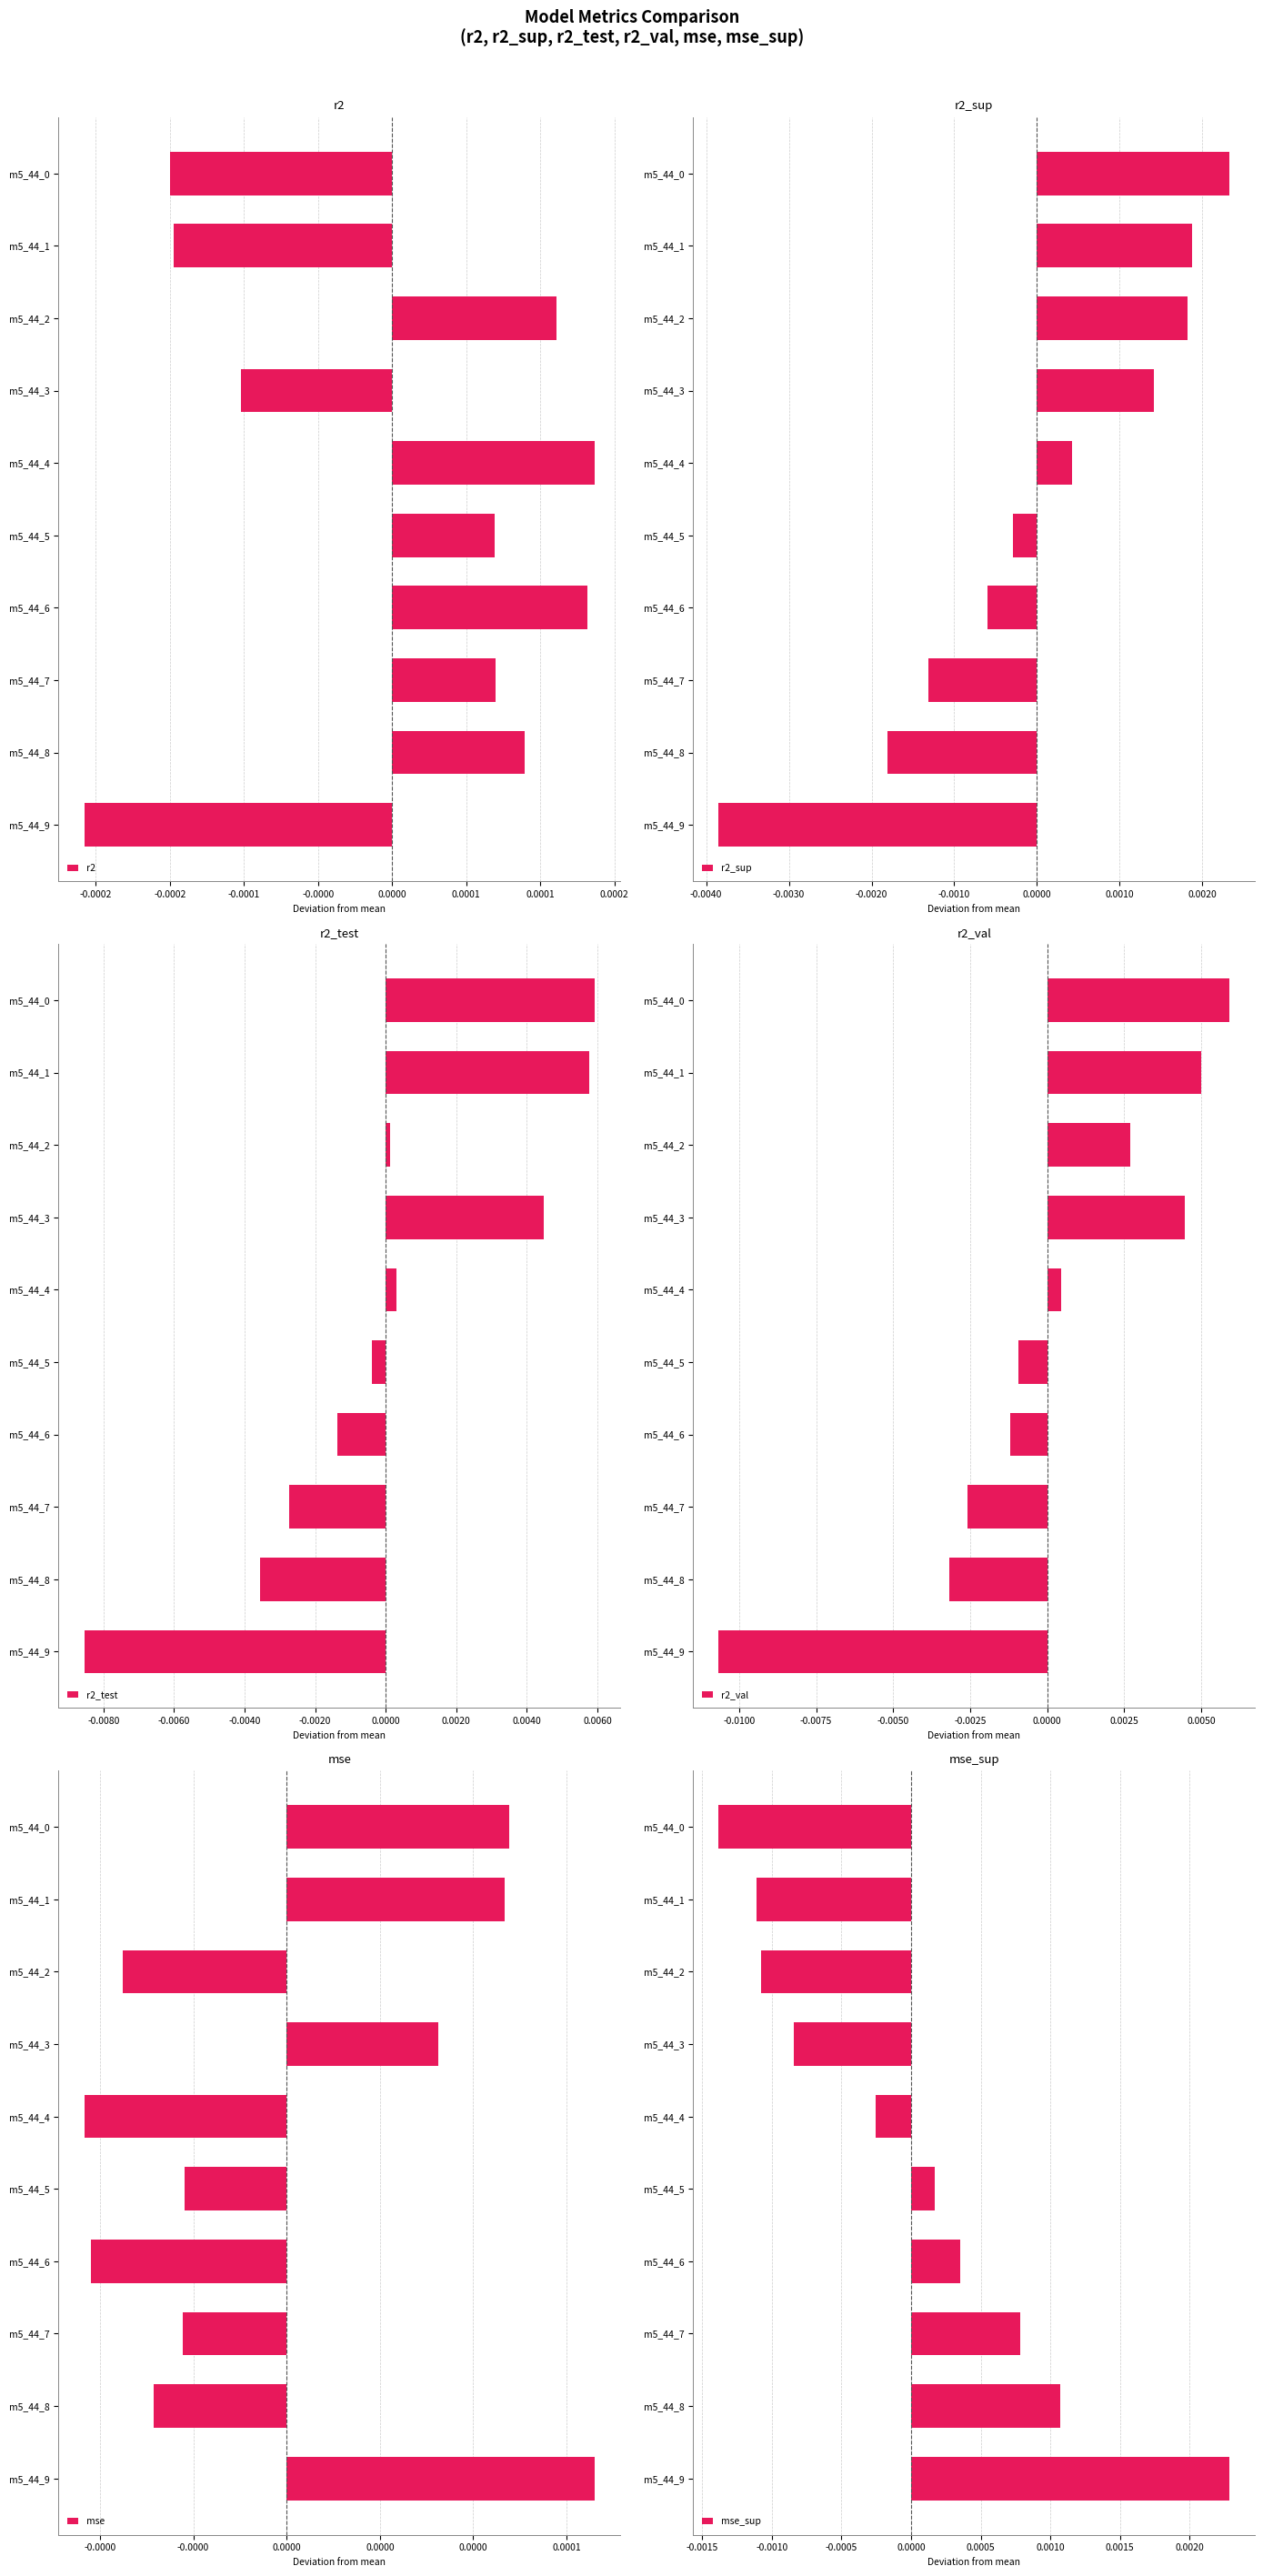

How many groups of bars are there?

10